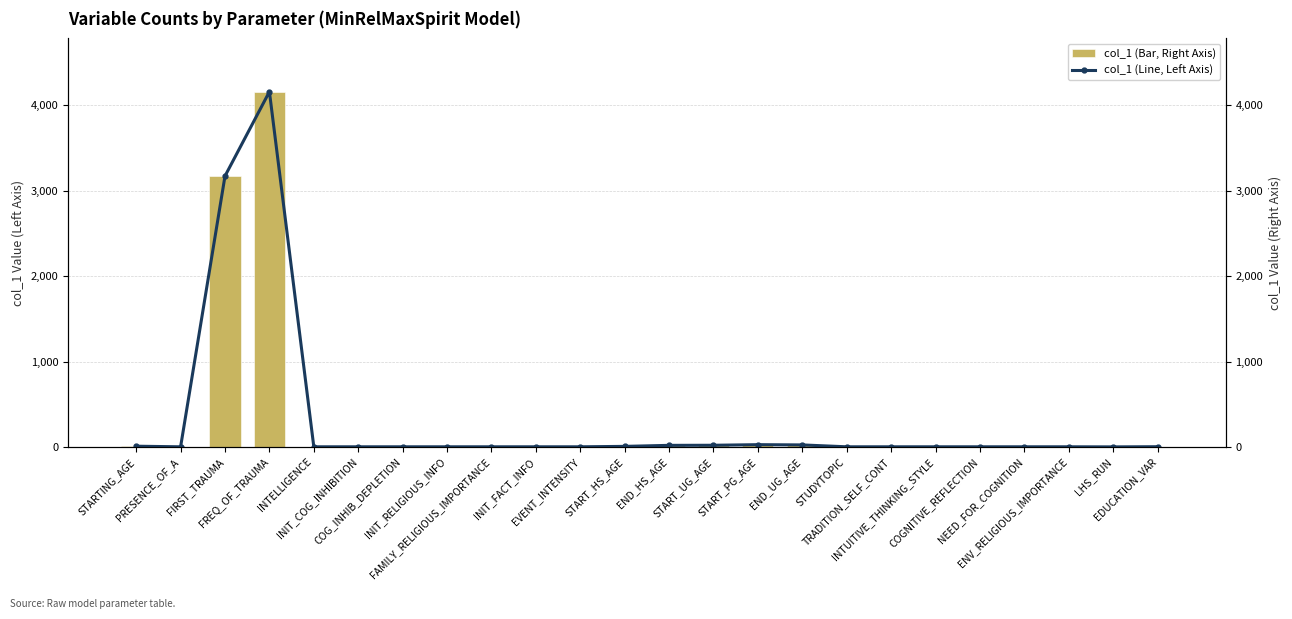

At which label does col_1 (Line, Left Axis) first exceed 1?

STARTING_AGE